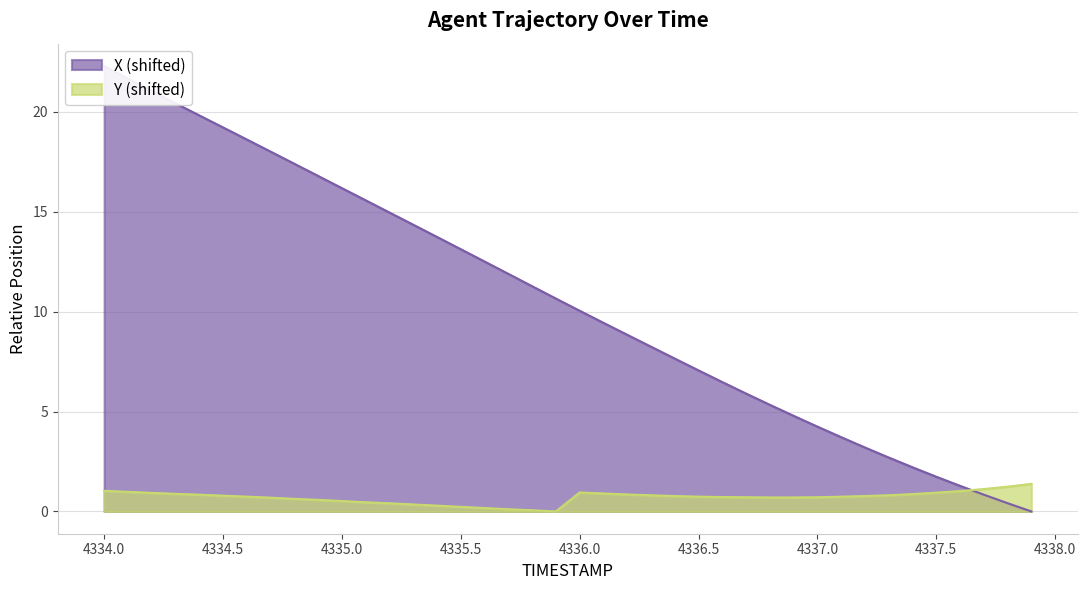

At which label does X first exceed 10?

4334.0